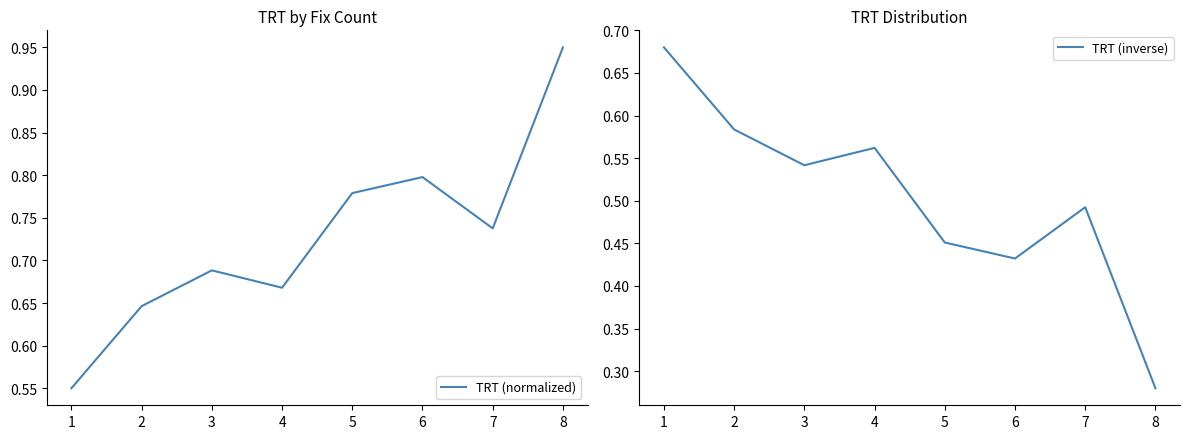

The TRT (normalized) series shows 1.0 at 5. True or false?

False